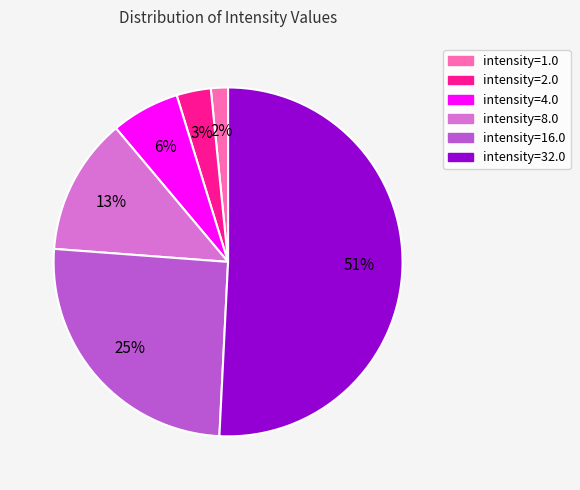

What is the largest slice in the pie chart?

intensity=32.0